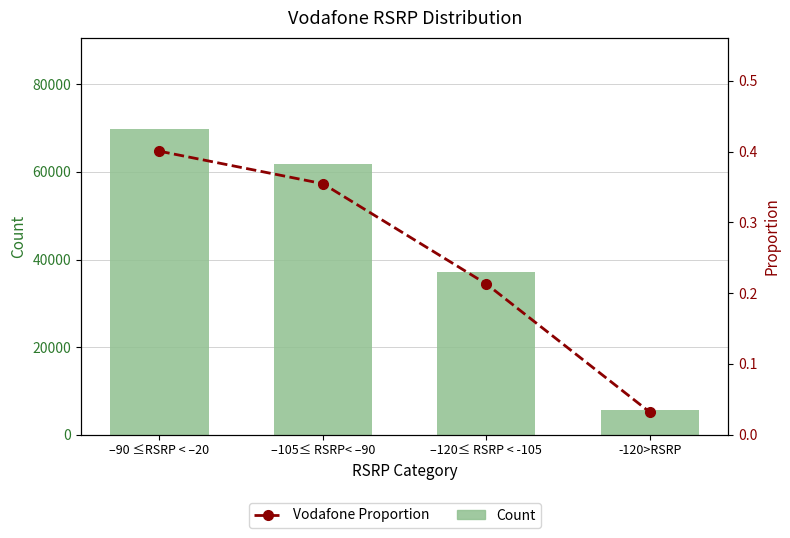

Which series has the largest total across all categories?

Count